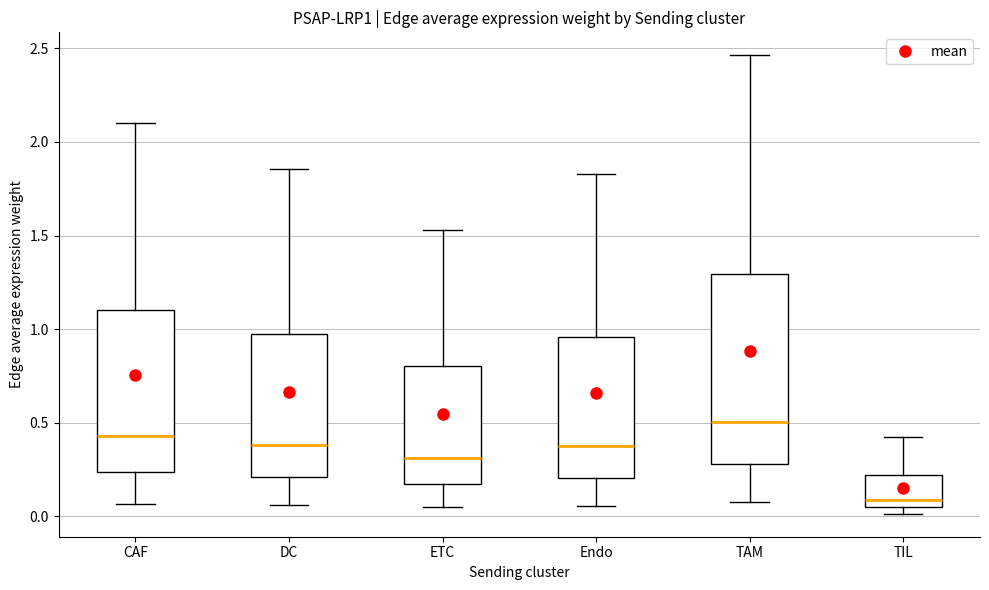

Which box is the tallest, from its lower edge to its upper edge?

TAM